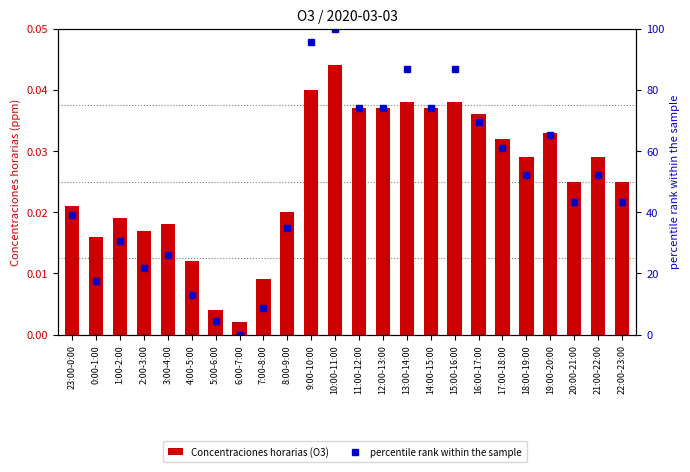

What are all the series names shown in the legend?

Concentraciones horarias (O3), percentile rank within the sample